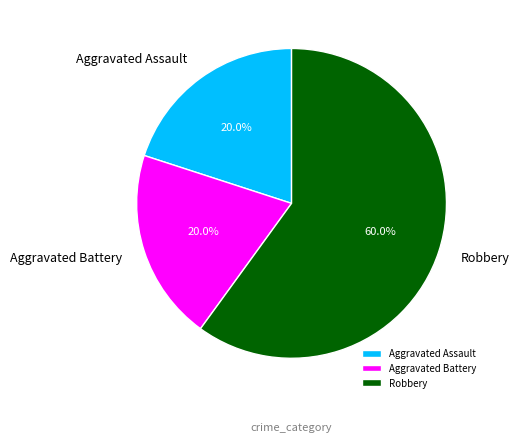

Which slice represents more than half of the pie?

Robbery